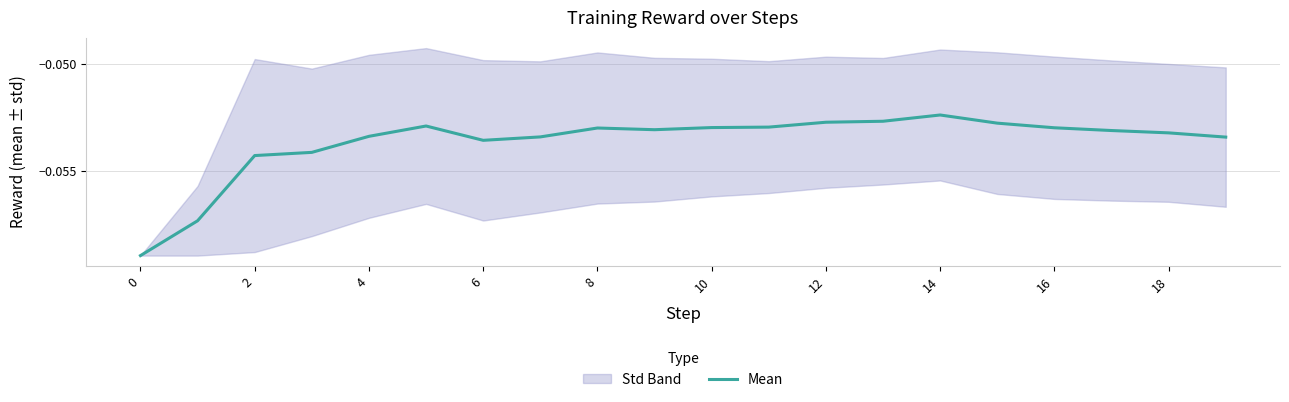

The chart shows a value of -0.1 at 18. True or false?

True